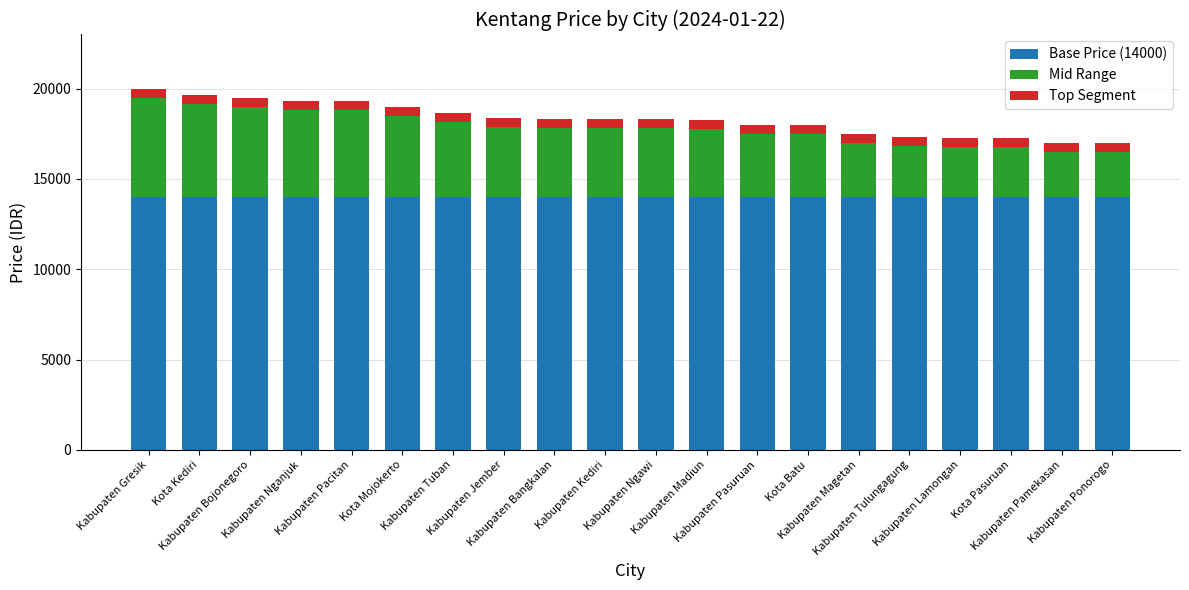

The value of Base Price (14000) at Kabupaten Lamongan is 5928. True or false?

False